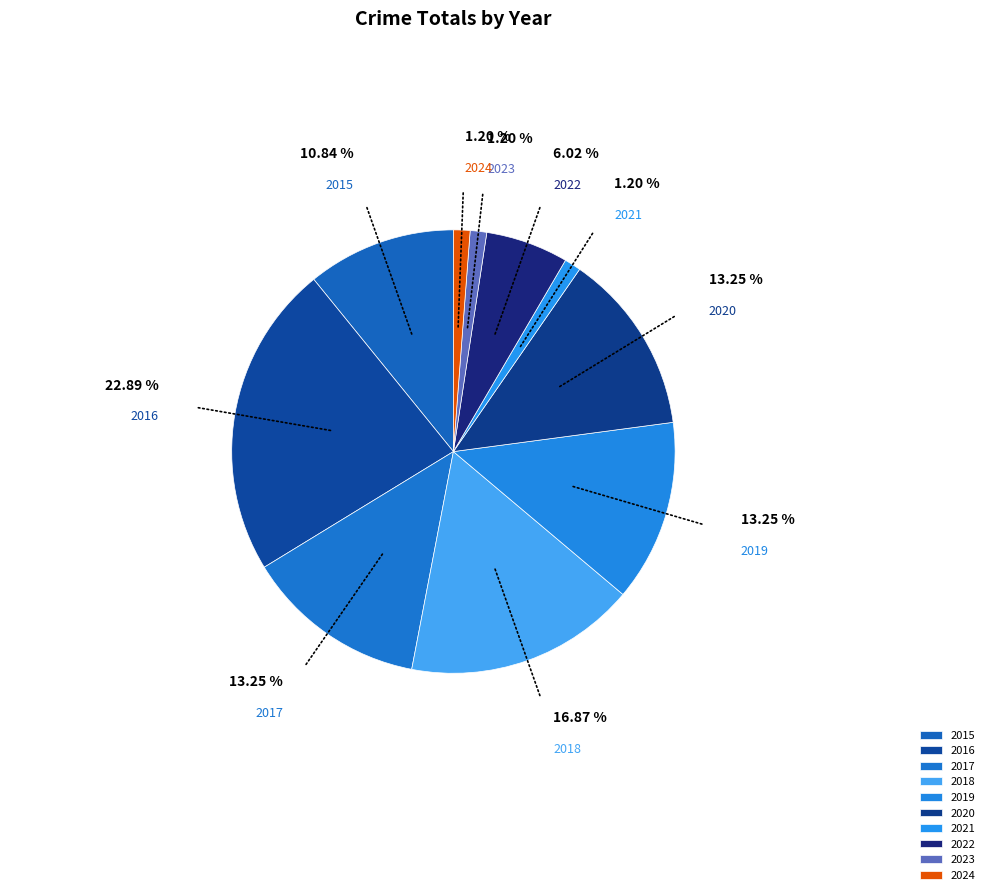

Combined, do 2019 and 2018 account for over 50%?

No